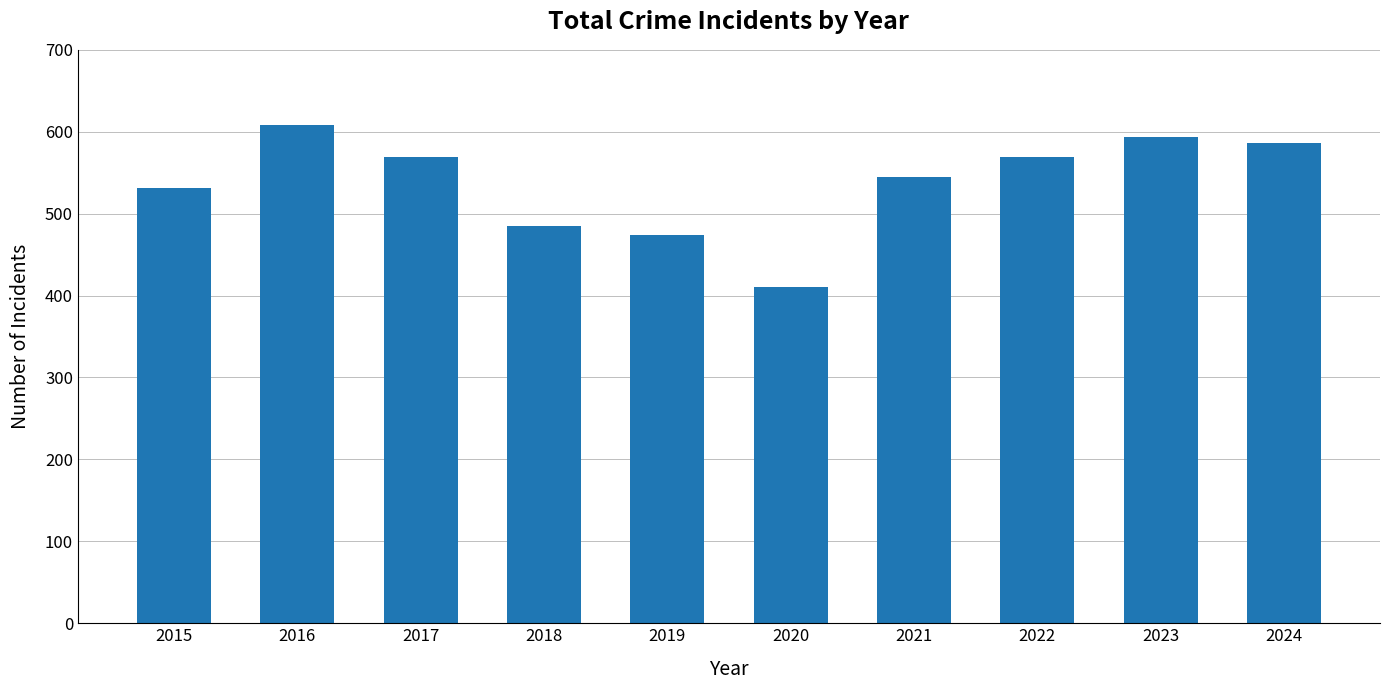

What is the change in value from 2018 to 2021?

+60